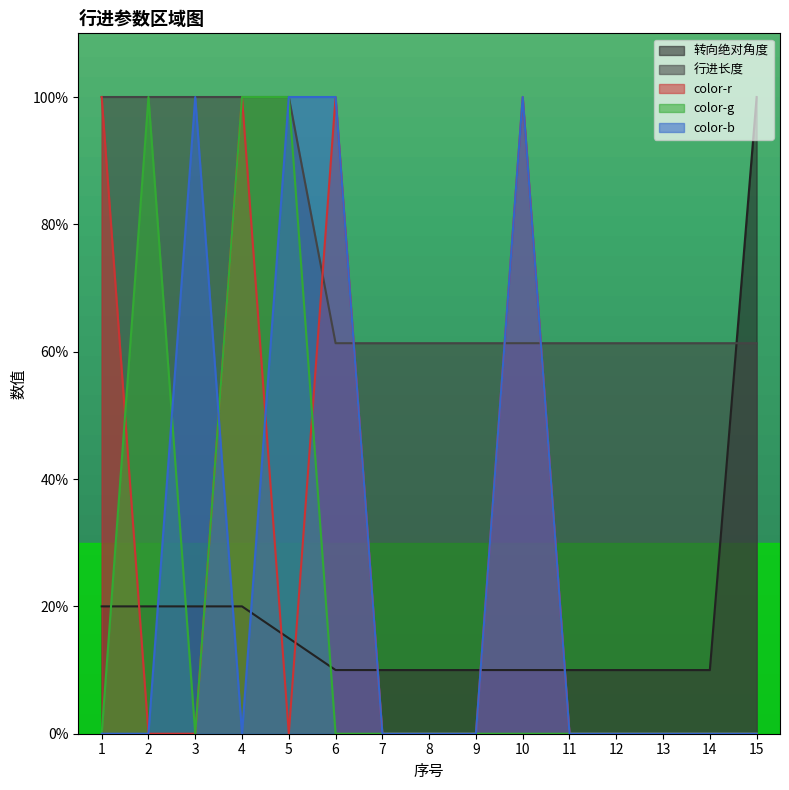

What is the maximum value for 行进长度?

100.0